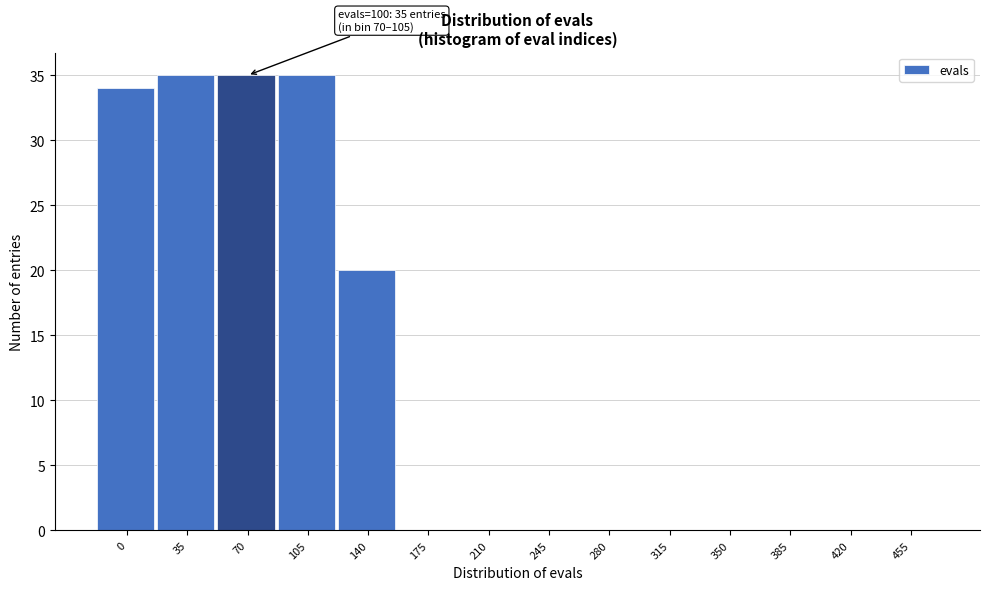

Reading right to left, what are all the values shown in this chart?

455=0	420=0	385=0	350=0	315=0	280=0	245=0	210=0	175=0	140=20	105=35	70=35	35=35	0=34